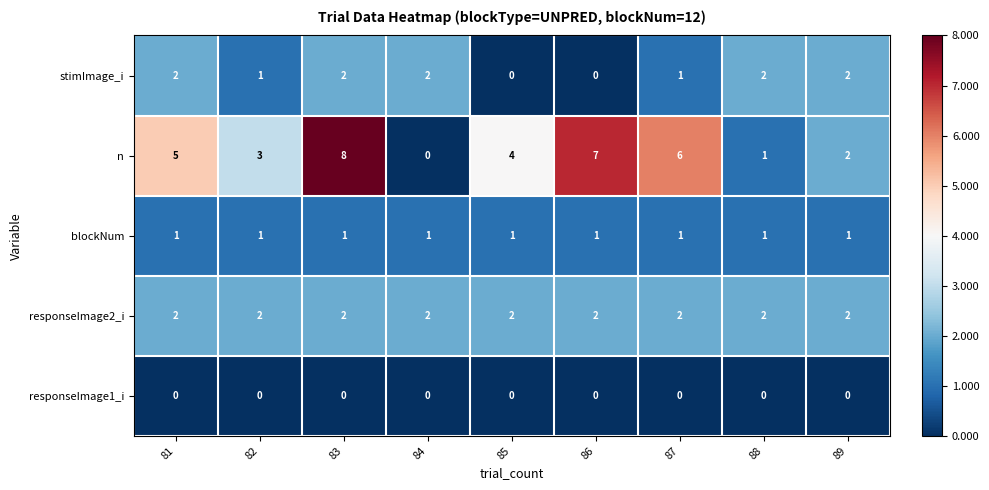

The blockNum series shows 2 at 85. True or false?

False